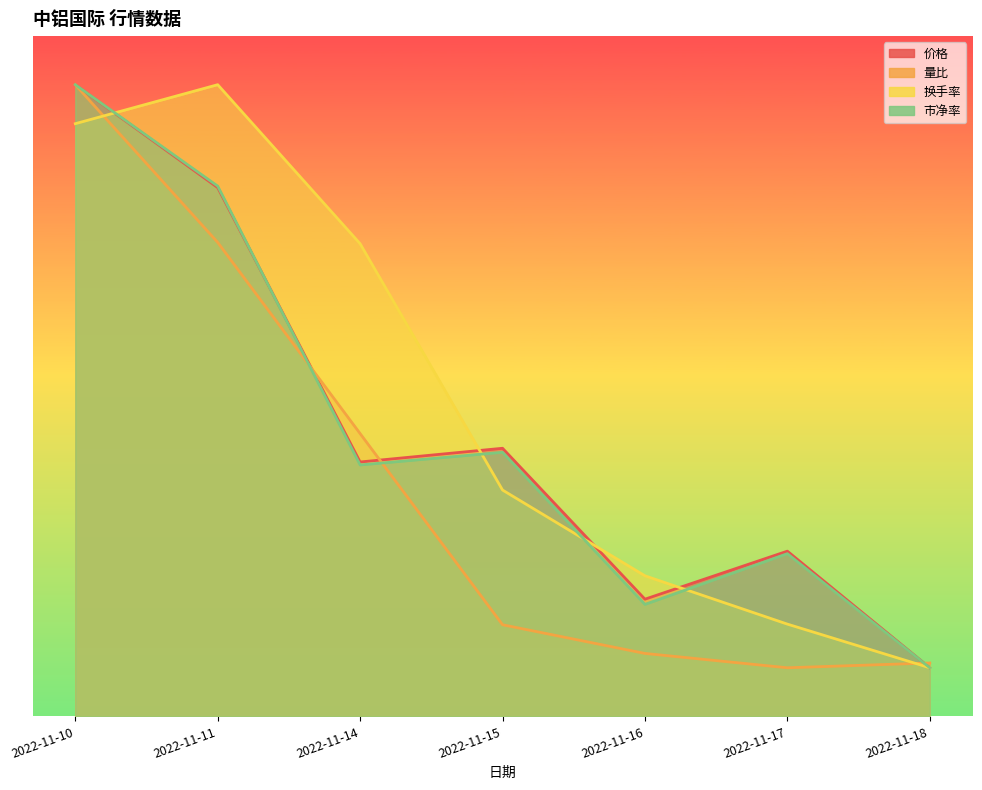

Rank the series by their maximum value, from highest to lowest.

价格, 量比, 换手率, 市净率